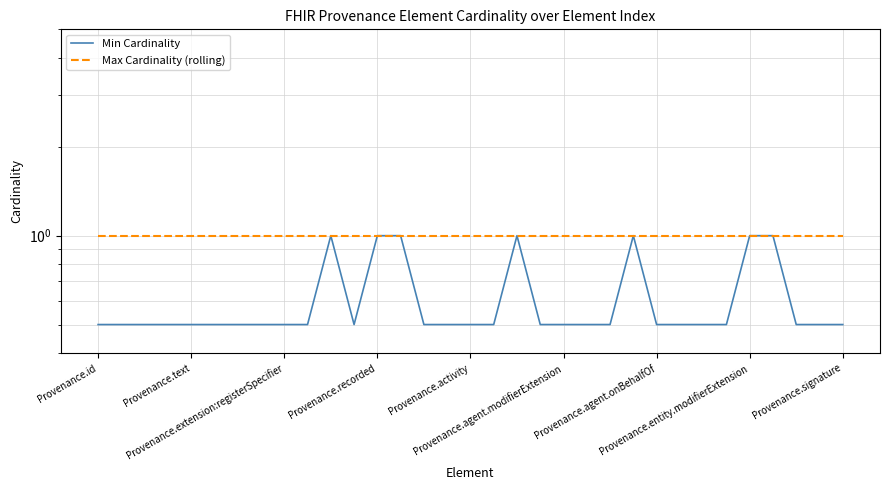

True or false: Max Cardinality (rolling) and Min Cardinality cross at least once.

False